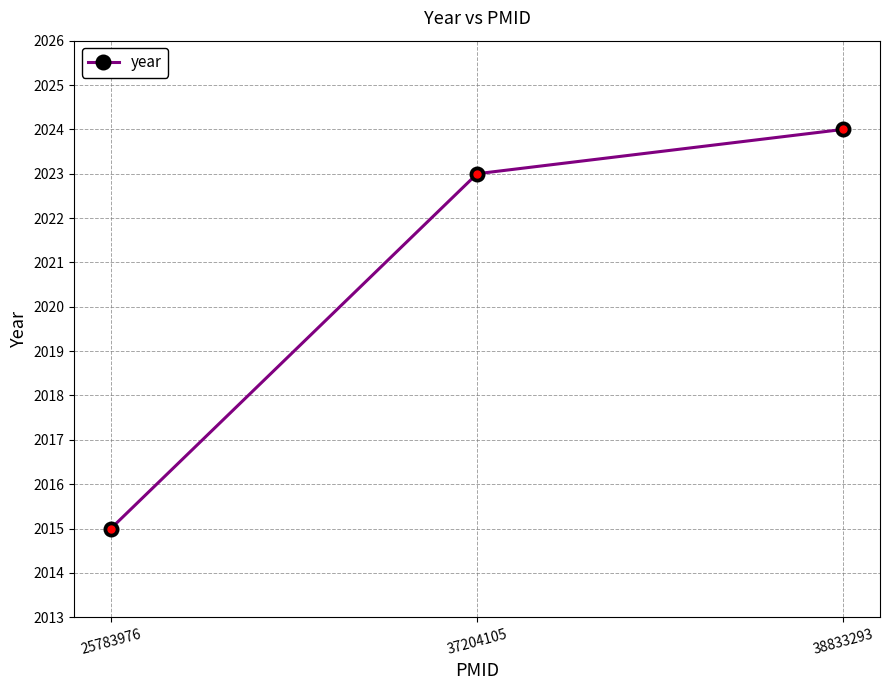

The chart shows a value of 2015 at 25783976. True or false?

True